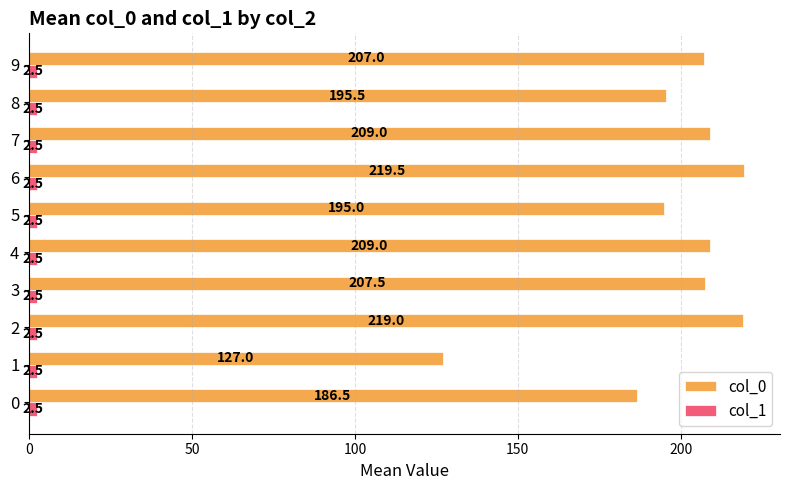

What is the spread (max minus min) of values at 4?

206.5